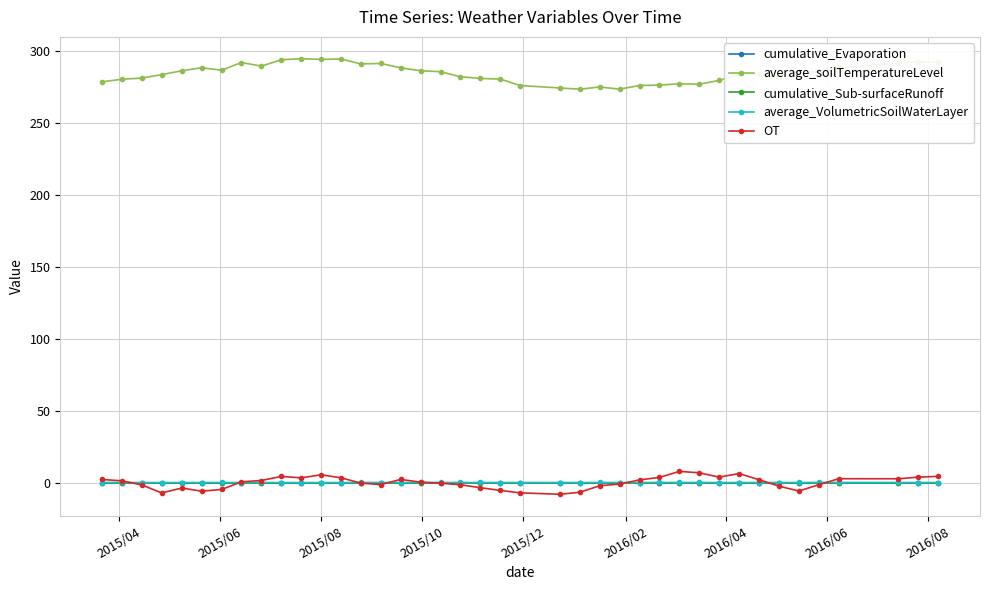

True or false: average_VolumetricSoilWaterLayer and cumulative_Evaporation intersect in this chart.

False